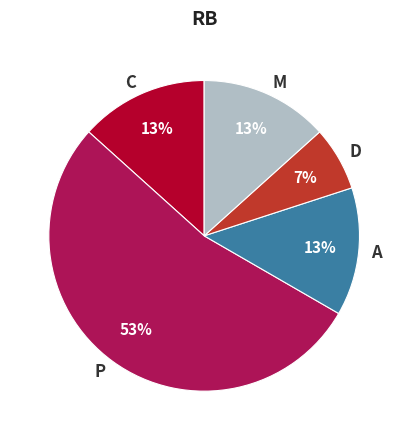

The C slice represents 13% of the pie. True or false?

True